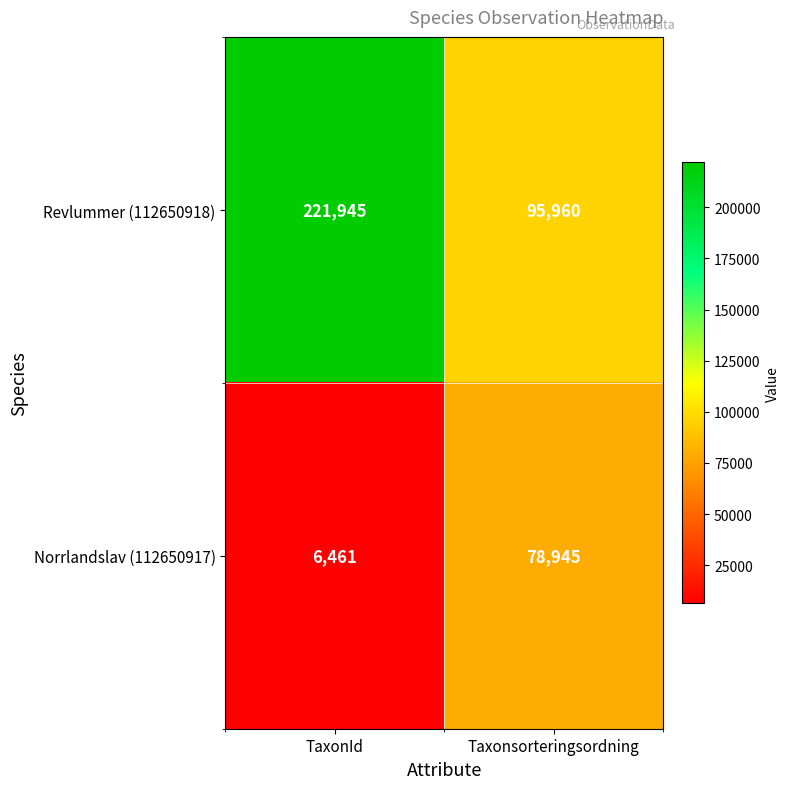

Which series has the largest total across all categories?

Revlummer (112650918)